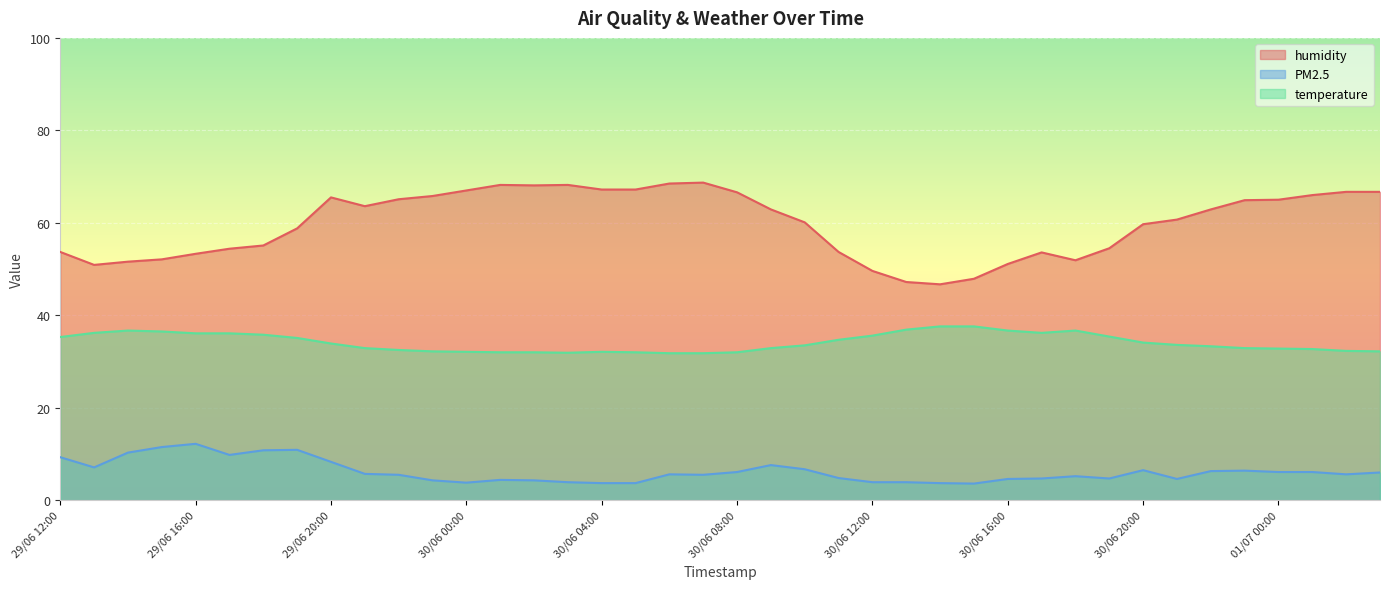

What is the maximum value shown in the chart?

68.7